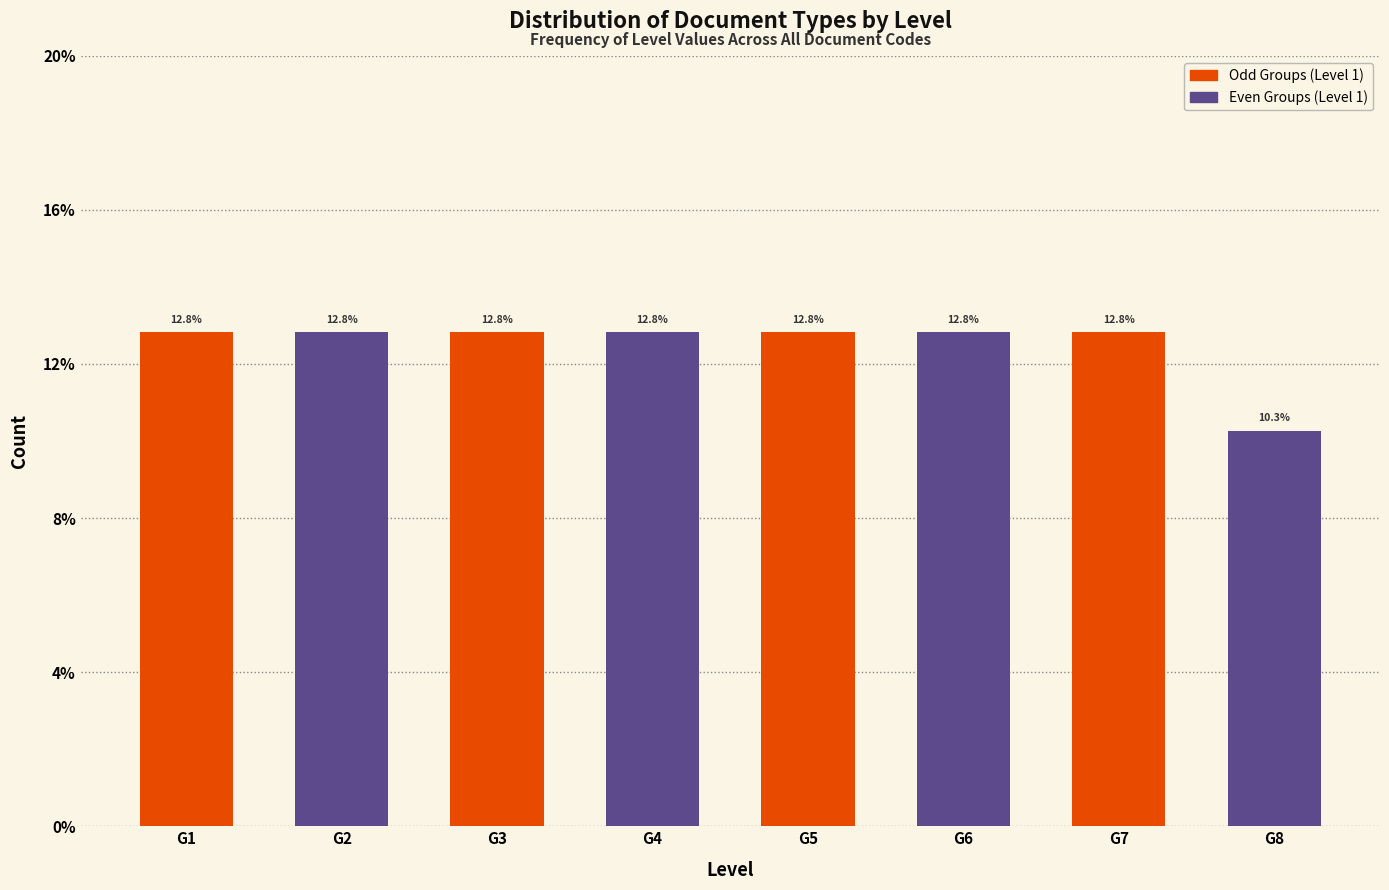

Does the chart contain any negative values?

No